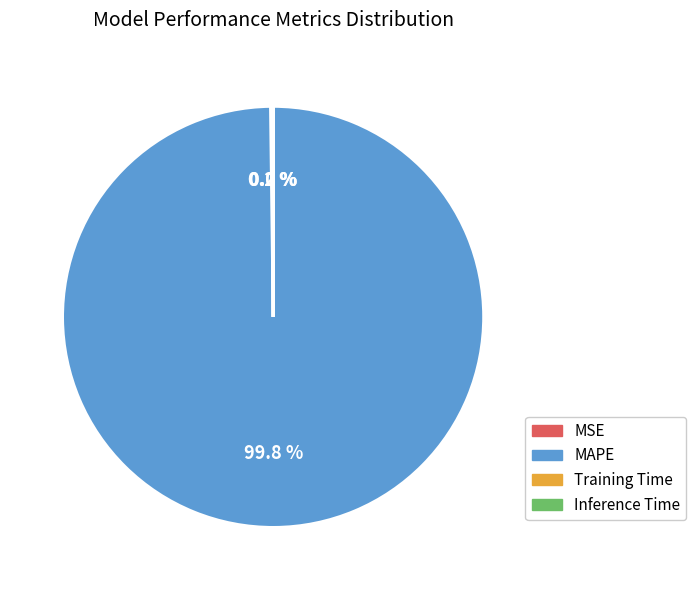

What is the largest slice in the pie chart?

MAPE